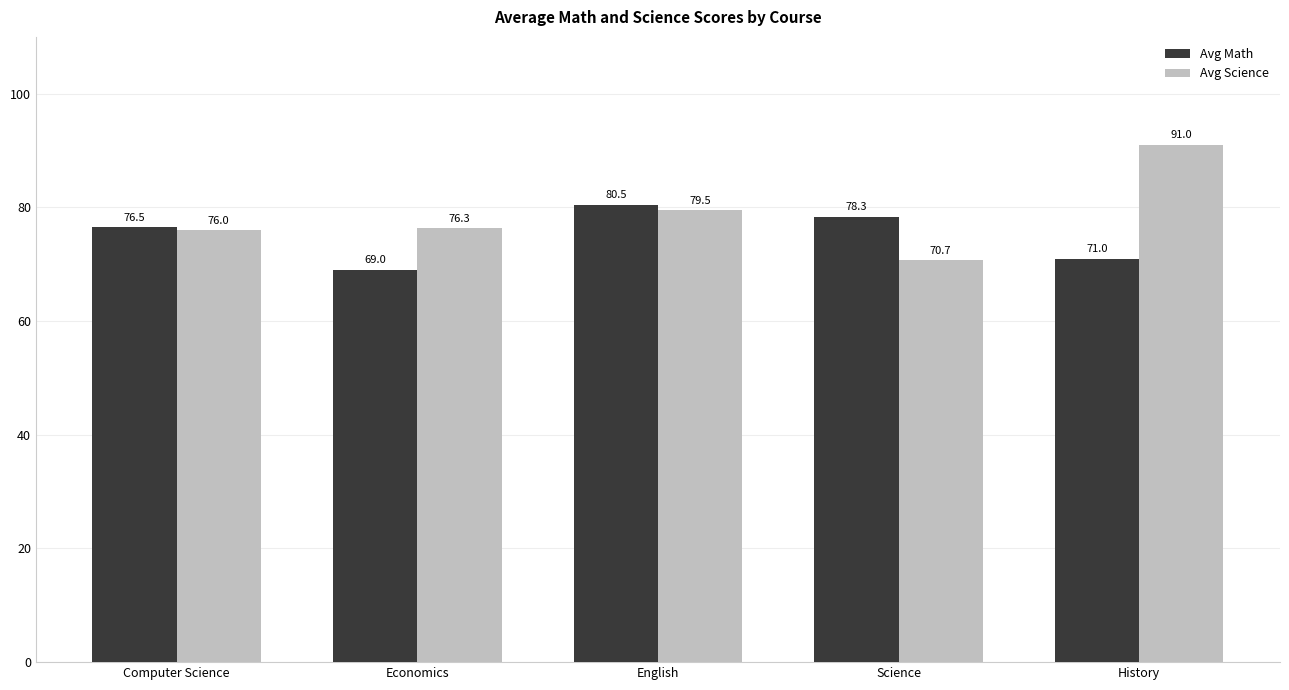

What is the difference between the second highest and minimum values in the Avg Science series?

8.8